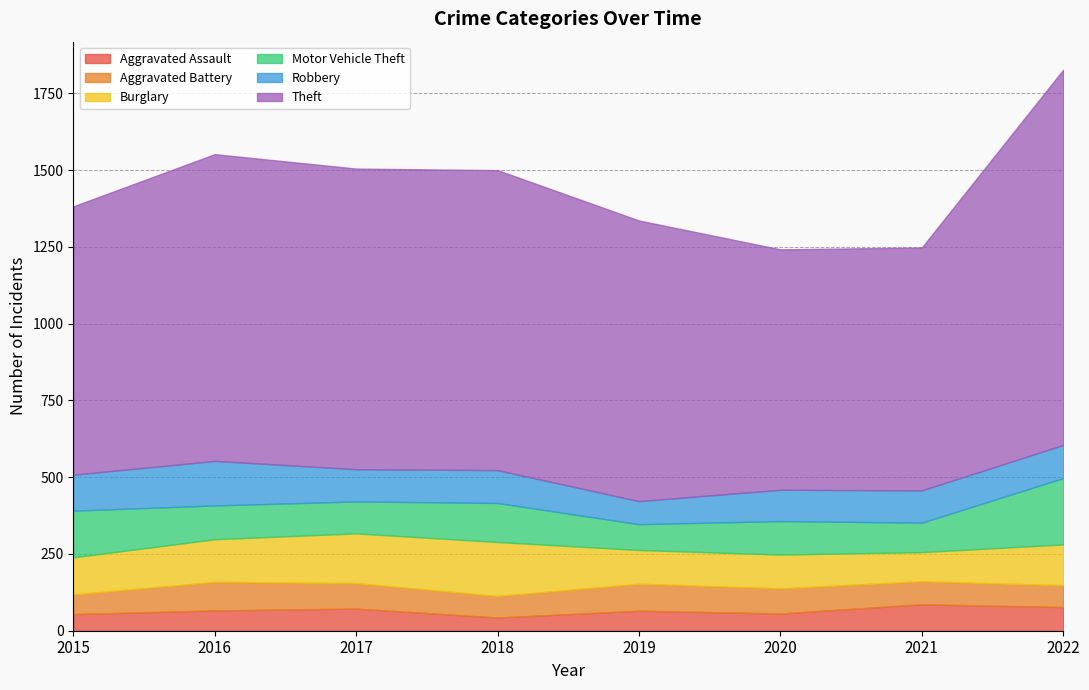

What are all the series names shown in the legend?

Aggravated Assault, Aggravated Battery, Burglary, Motor Vehicle Theft, Robbery, Theft